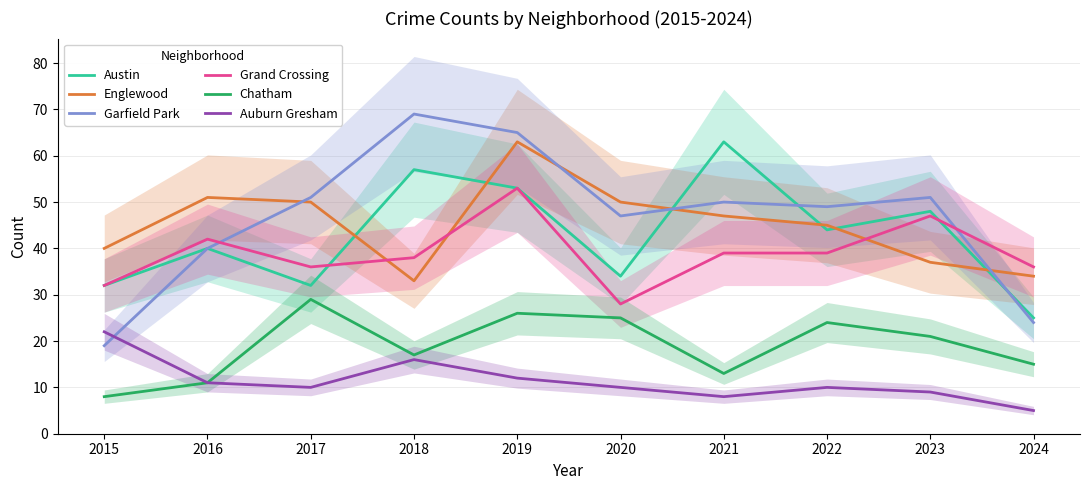

Which series has the widest spread of values?

Garfield Park